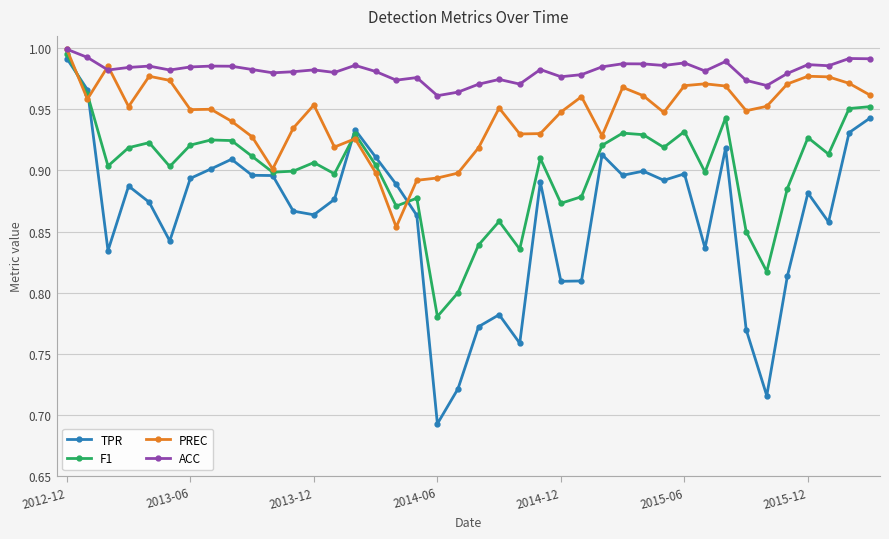

After their last crossing, which series has the higher values: PREC or TPR?

PREC